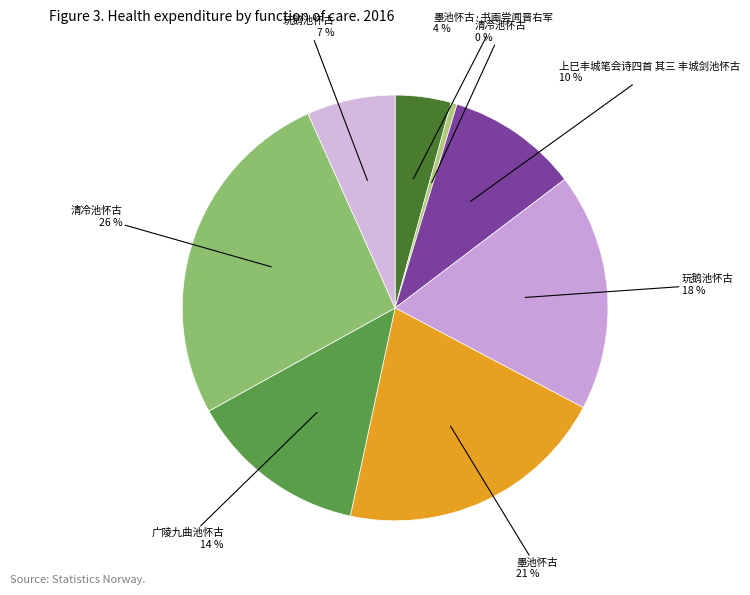

What is the largest slice in the pie chart?

清冷池怀古